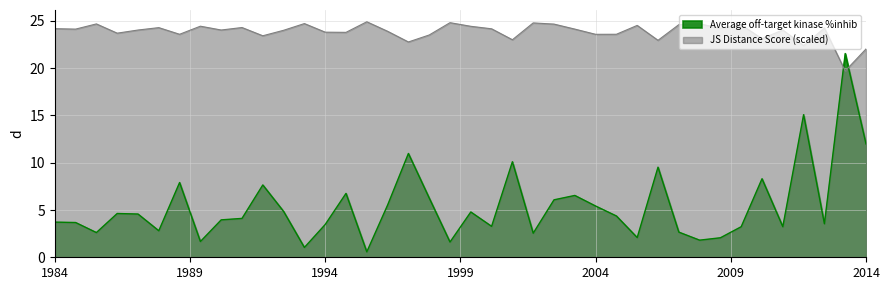

List the series in order of their peak value, lowest first.

Average off-target kinase %inhib, JS Distance Score (scaled)